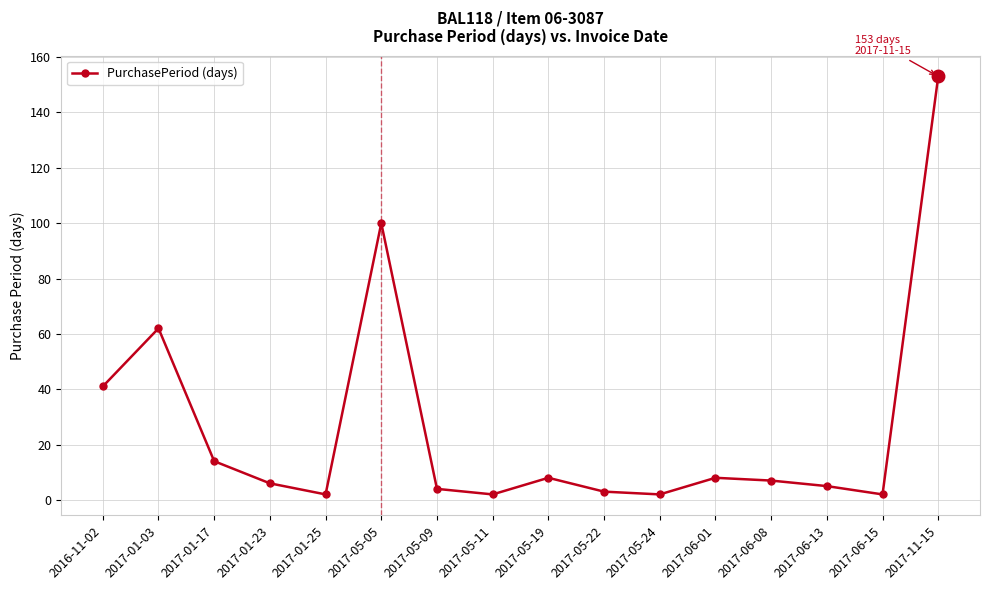

At which category does the data reach its first local peak?

2017-01-03